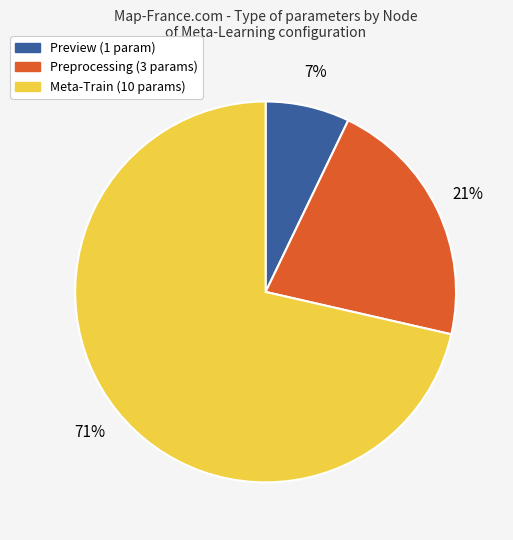

Does any single category account for the majority?

Yes